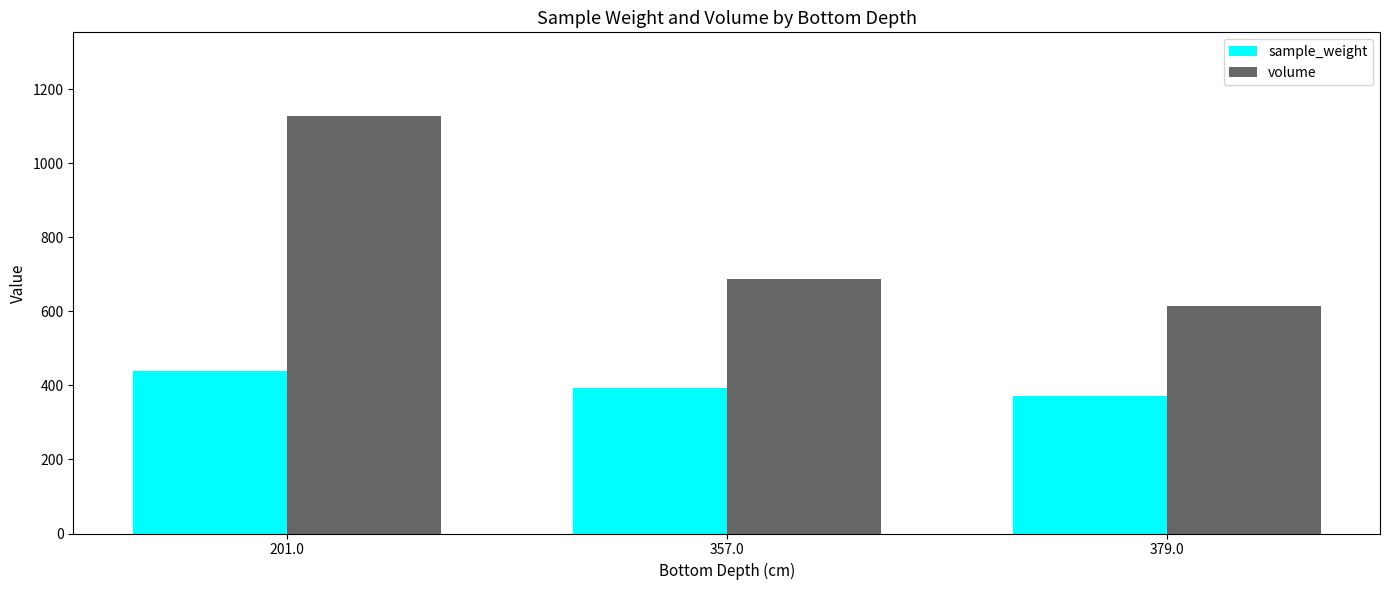

Does the chart contain any negative values?

No